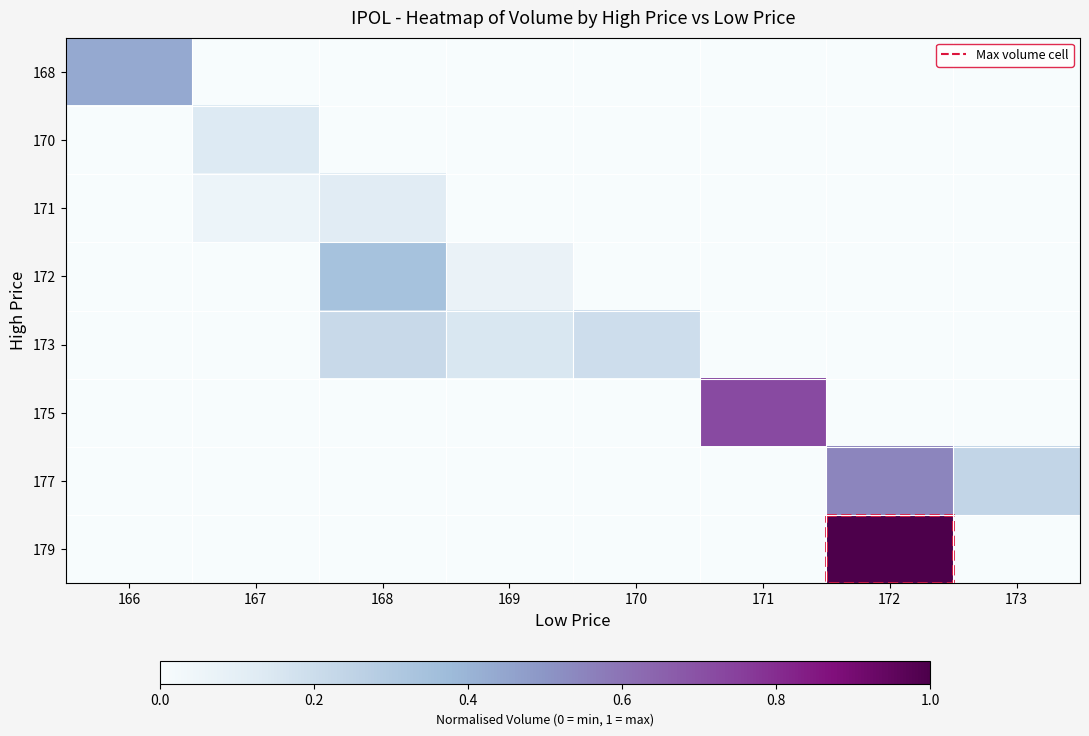

Reading left to right, transcribe all the data shown in this chart.

168: 166=0.4	167=0.0	168=0.0	169=0.0	170=0.0	171=0.0	172=0.0	173=0.0
170: 166=0.0	167=0.1	168=0.0	169=0.0	170=0.0	171=0.0	172=0.0	173=0.0
171: 166=0.0	167=0.1	168=0.1	169=0.0	170=0.0	171=0.0	172=0.0	173=0.0
172: 166=0.0	167=0.0	168=0.3	169=0.1	170=0.0	171=0.0	172=0.0	173=0.0
173: 166=0.0	167=0.0	168=0.2	169=0.2	170=0.2	171=0.0	172=0.0	173=0.0
175: 166=0.0	167=0.0	168=0.0	169=0.0	170=0.0	171=0.7	172=0.0	173=0.0
177: 166=0.0	167=0.0	168=0.0	169=0.0	170=0.0	171=0.0	172=0.5	173=0.2
179: 166=0.0	167=0.0	168=0.0	169=0.0	170=0.0	171=0.0	172=1.0	173=0.0